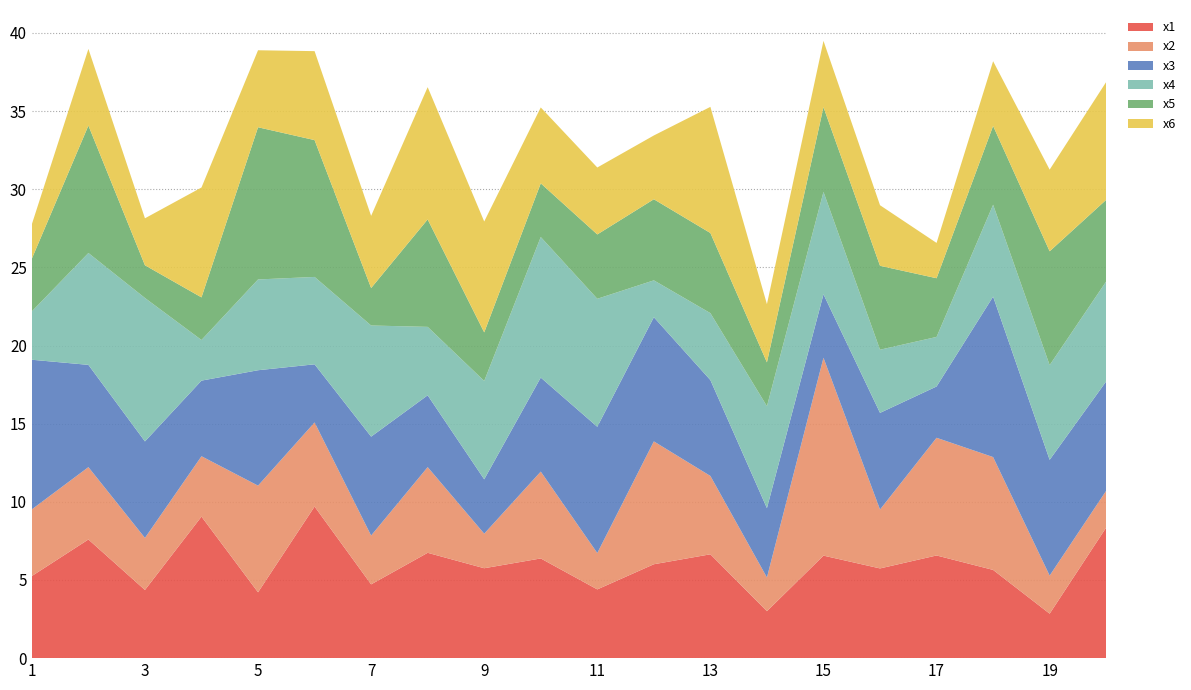

Reading left to right, what are all the values shown in this chart?

x1: 1=5.3	2=7.6	3=4.4	4=9.1	5=4.2	6=9.7	7=4.7	8=6.7	9=5.8	10=6.4	11=4.4	12=6.0	13=6.6	14=3.0	15=6.6	16=5.7	17=6.6	18=5.6	19=2.8	20=8.4
x2: 1=4.3	2=4.6	3=3.3	4=3.9	5=6.8	6=5.4	7=3.1	8=5.5	9=2.2	10=5.6	11=2.3	12=7.9	13=5.0	14=2.2	15=12.7	16=3.8	17=7.5	18=7.2	19=2.4	20=2.4
x3: 1=9.6	2=6.5	3=6.2	4=4.8	5=7.4	6=3.7	7=6.3	8=4.6	9=3.5	10=6.0	11=8.1	12=7.9	13=6.1	14=4.4	15=4.1	16=6.2	17=3.3	18=10.3	19=7.4	20=7.0
x4: 1=3.1	2=7.2	3=9.2	4=2.6	5=5.8	6=5.6	7=7.1	8=4.4	9=6.3	10=9.0	11=8.2	12=2.4	13=4.3	14=6.5	15=6.6	16=4.0	17=3.2	18=5.9	19=6.1	20=6.4
x5: 1=3.4	2=8.2	3=2.1	4=2.7	5=9.7	6=8.8	7=2.4	8=6.9	9=3.1	10=3.4	11=4.1	12=5.2	13=5.1	14=2.8	15=5.4	16=5.4	17=3.8	18=5.0	19=7.3	20=5.2
x6: 1=2.2	2=4.9	3=3.0	4=7.0	5=4.9	6=5.7	7=4.6	8=8.5	9=7.1	10=4.9	11=4.3	12=4.1	13=8.1	14=3.7	15=4.2	16=3.9	17=2.3	18=4.1	19=5.2	20=7.5